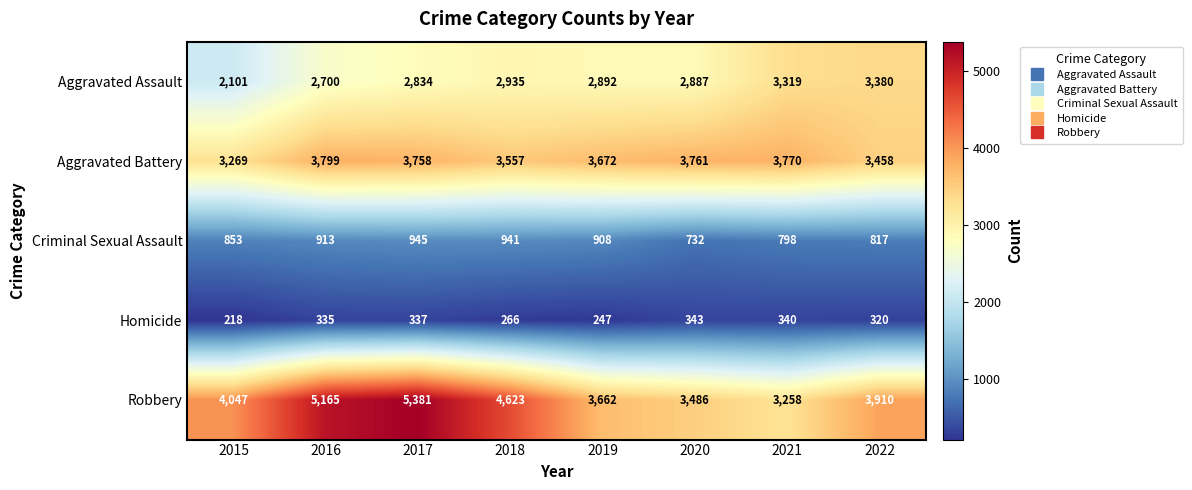

What is the difference between the Criminal Sexual Assault values at 2018 and 2022?

124